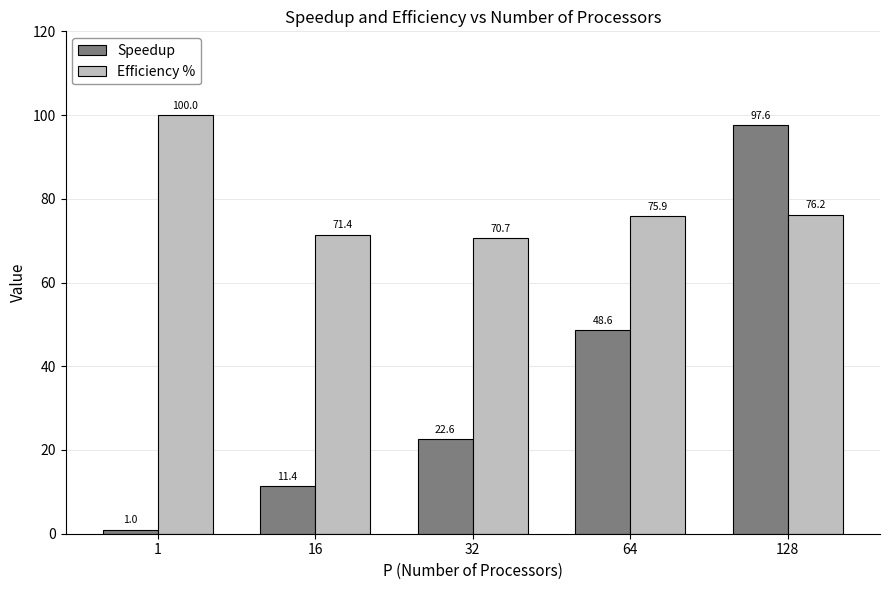

What is the sum of the Efficiency % values at 32 and 1?

170.7